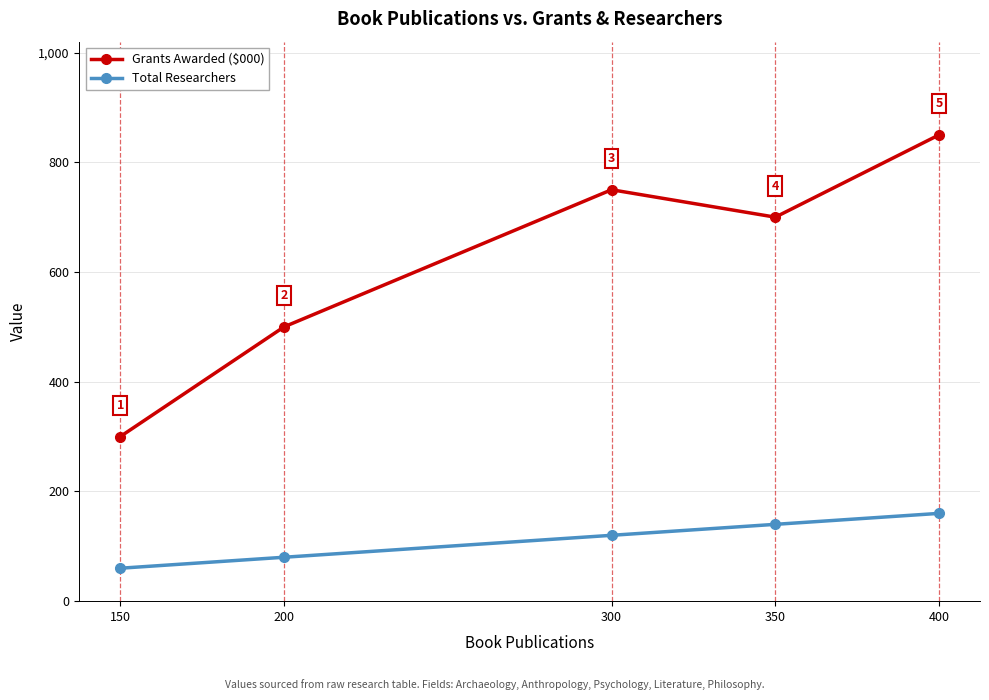

Reading right to left, what are all the values shown in this chart?

Grants Awarded ($000): 400=850	350=700	300=750	200=500	150=300
Total Researchers: 400=160	350=140	300=120	200=80	150=60